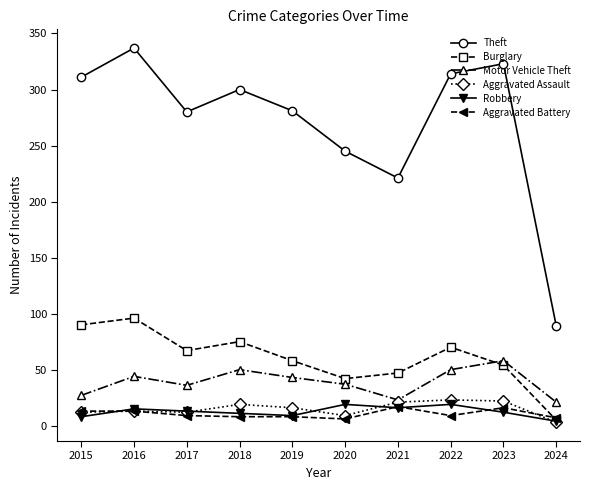

True or false: Aggravated Assault and Robbery intersect in this chart.

True